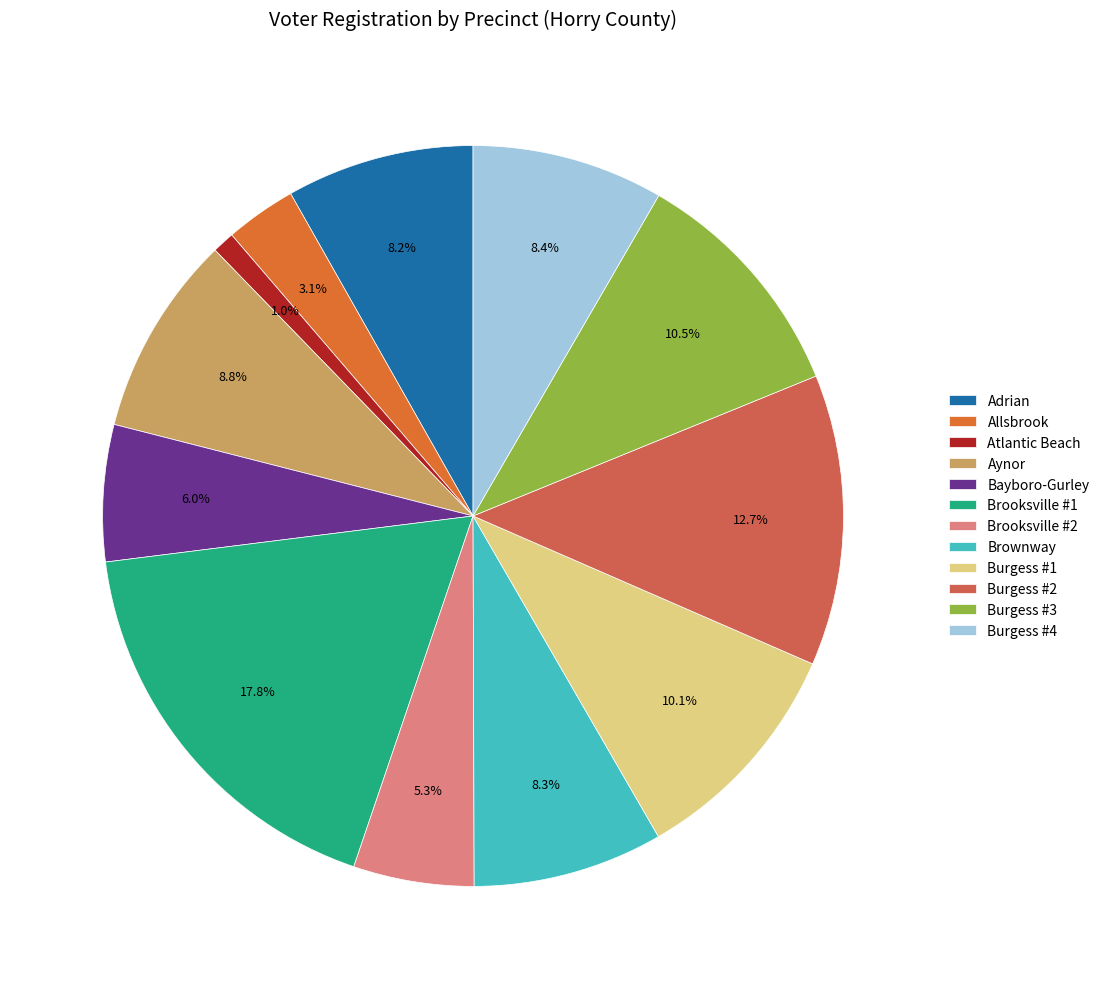

To the nearest percent, what is the average slice percentage?

8%